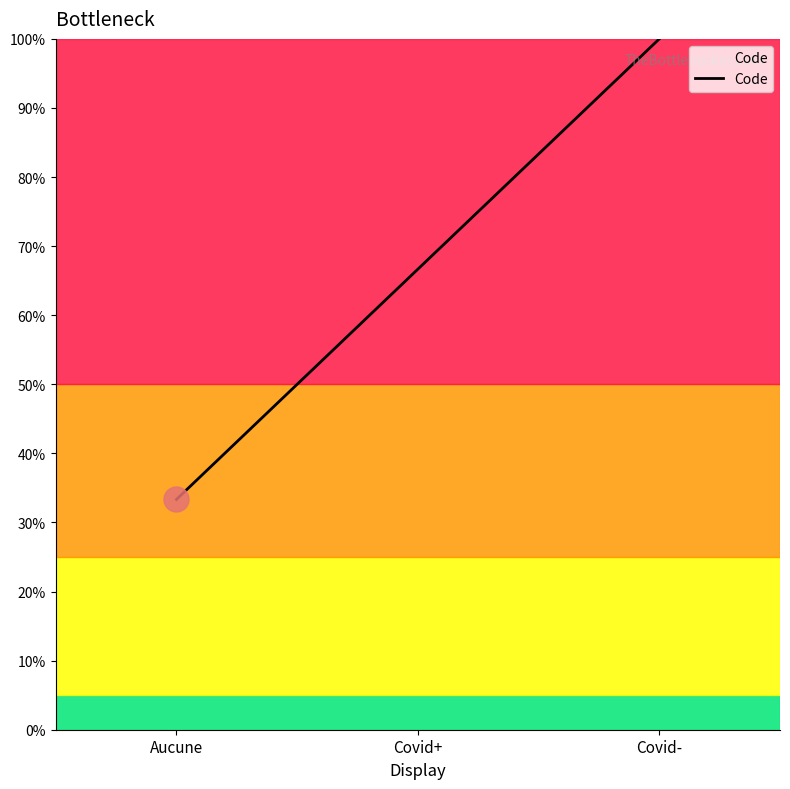

Does the chart display data point markers on the line(s)?

No